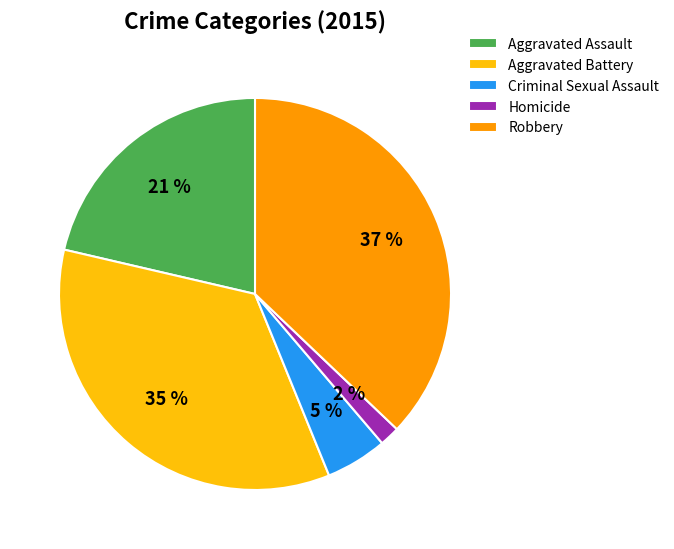

Which category has the biggest portion of the pie?

Robbery